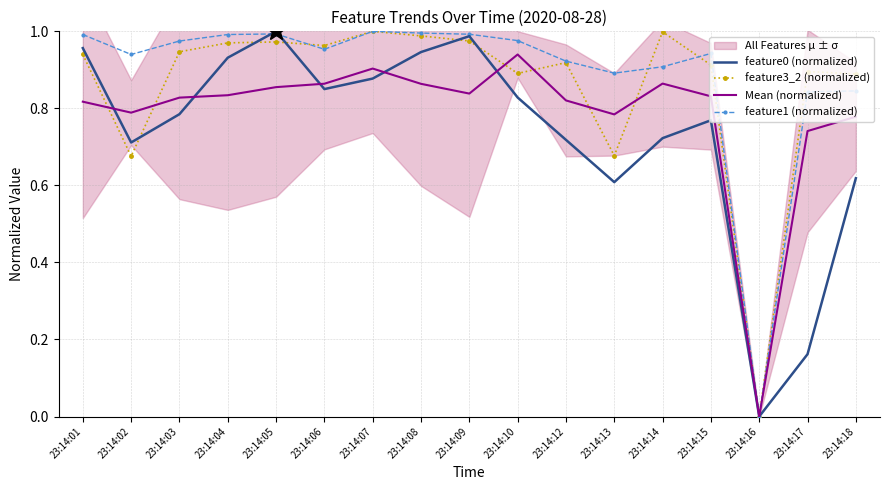

At which category does feature3_2 (normalized) reach its first local valley?

23:14:02